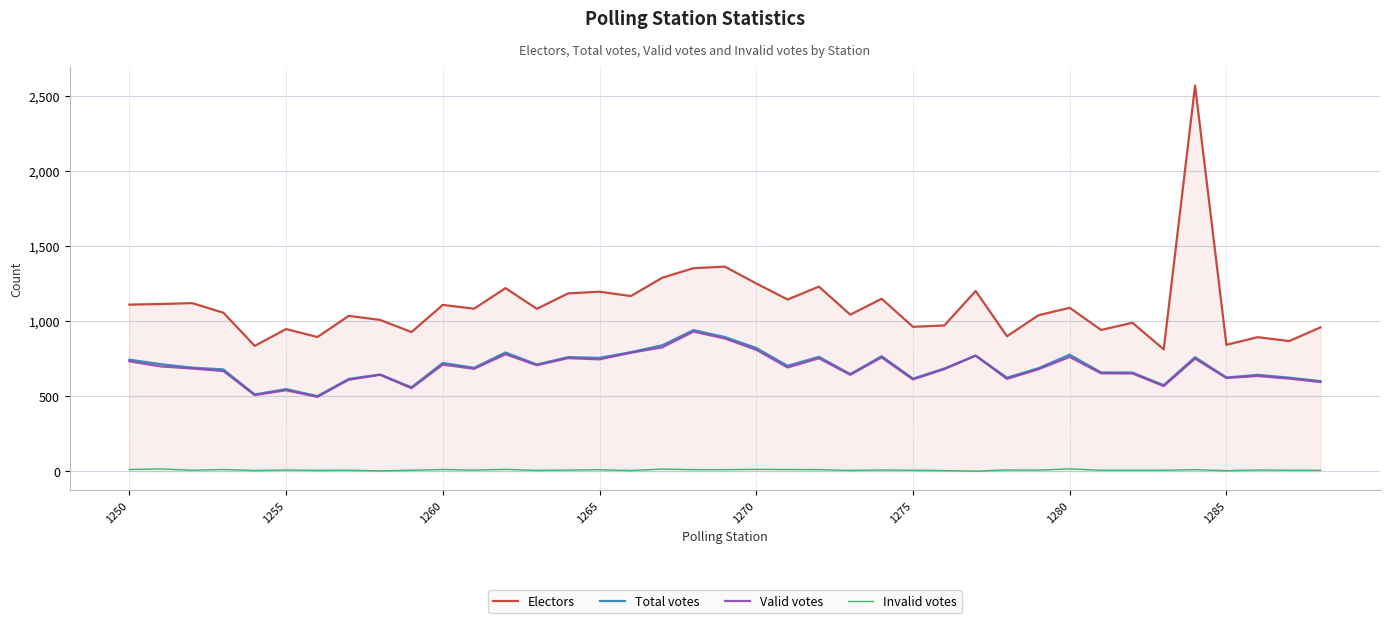

What is the maximum value shown in the chart?

2570